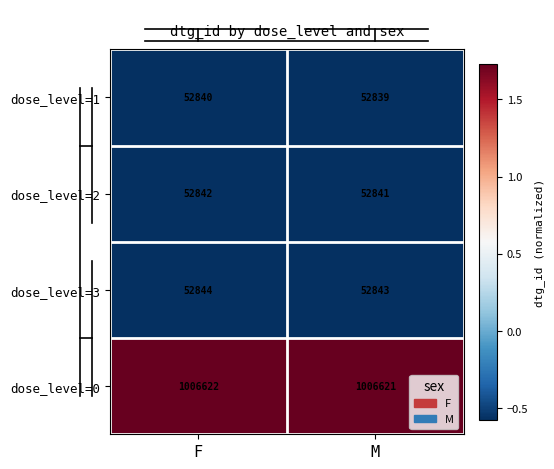

True or false: dose_level=3 has a value of 52844 at F.

True